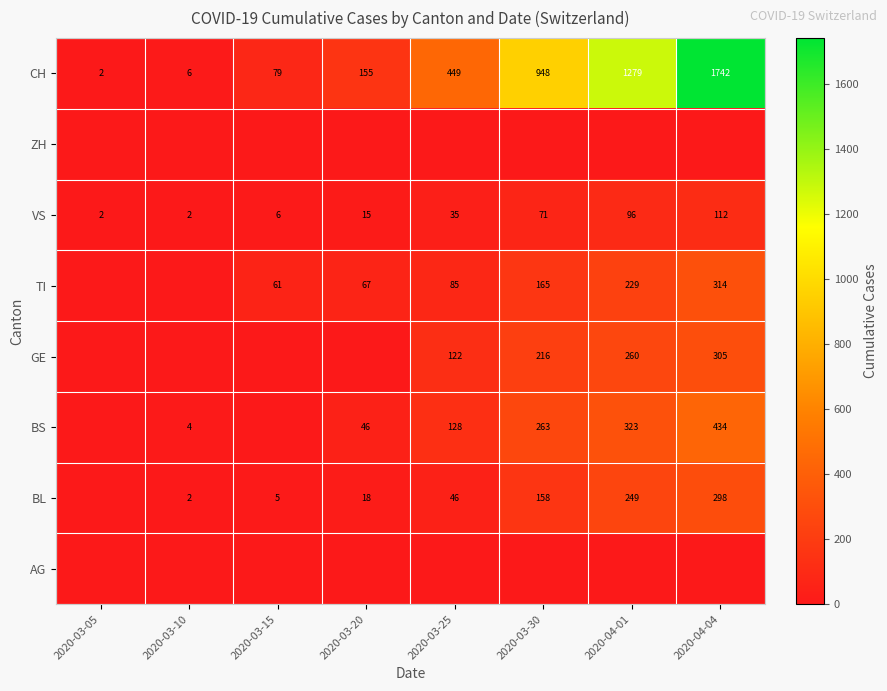

At which label is CH closest to 872?

2020-03-30